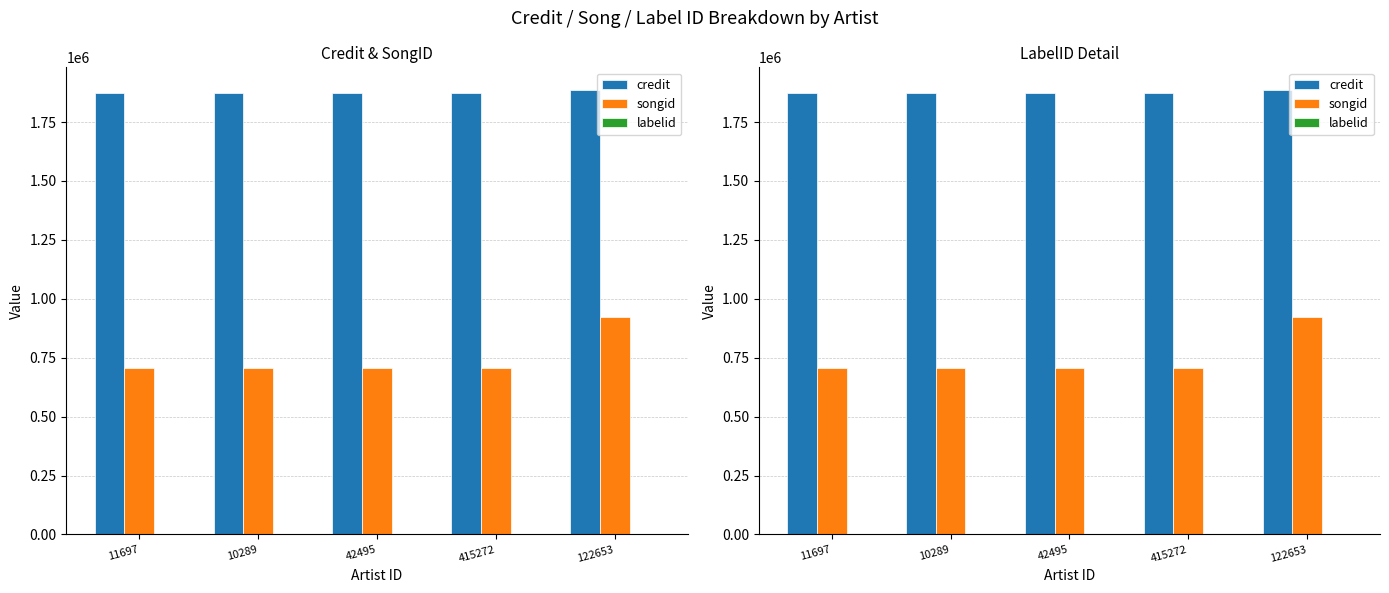

What is the label of the 1st bar from the right?

122653